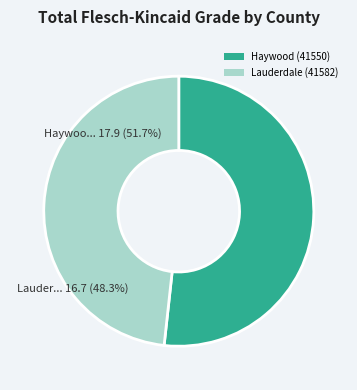

Is there any slice that represents more than half of the pie?

Yes